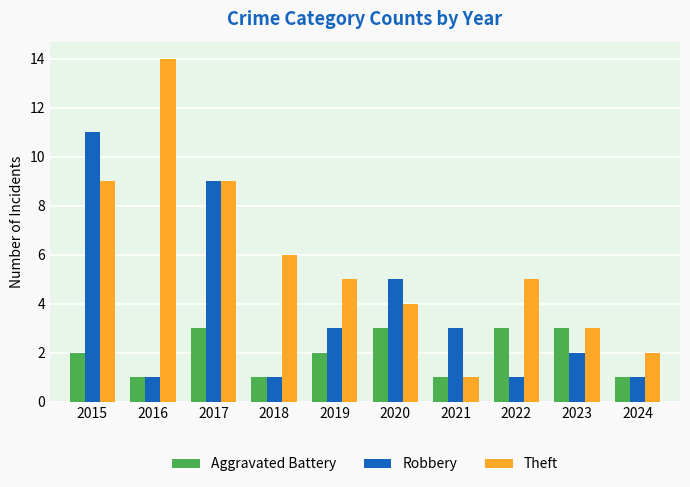

Count the number of categories in the chart.

10